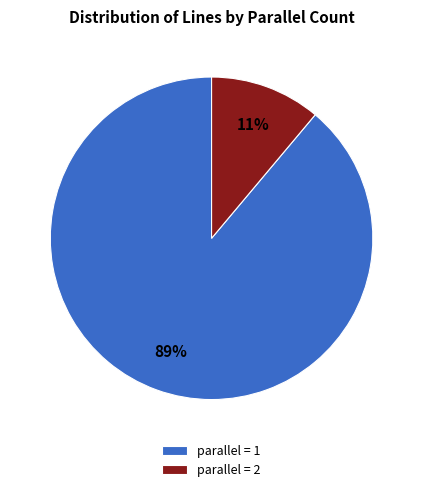

Count the number of slices in the pie.

2